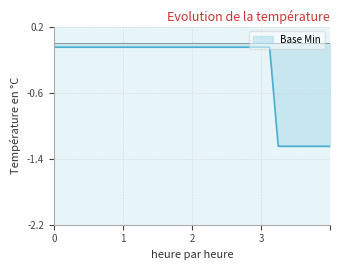

What is the difference between the maximum and minimum values?

1.2